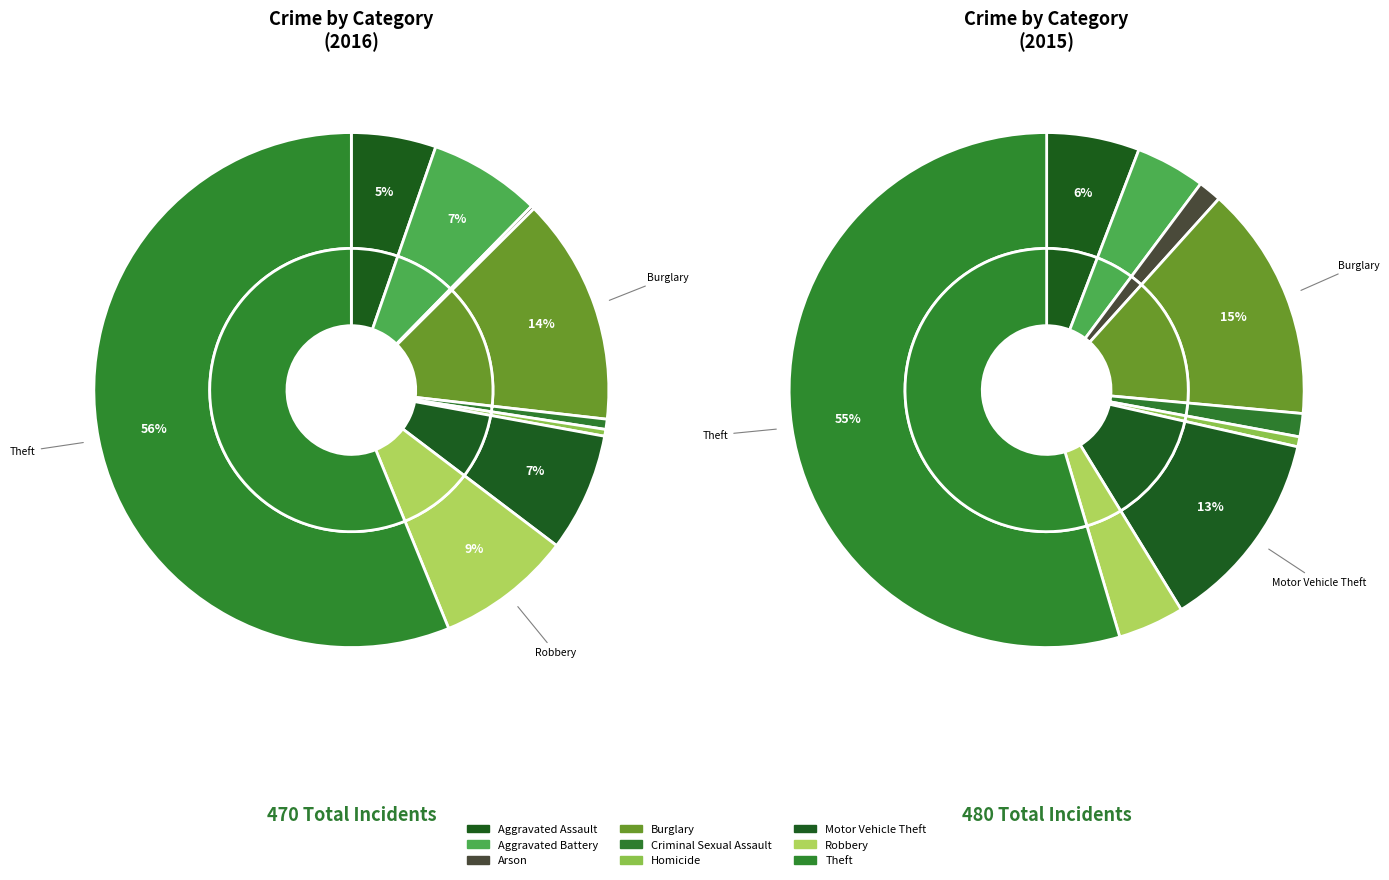

Do Burglary and Criminal Sexual Assault together represent more than half of the pie?

No